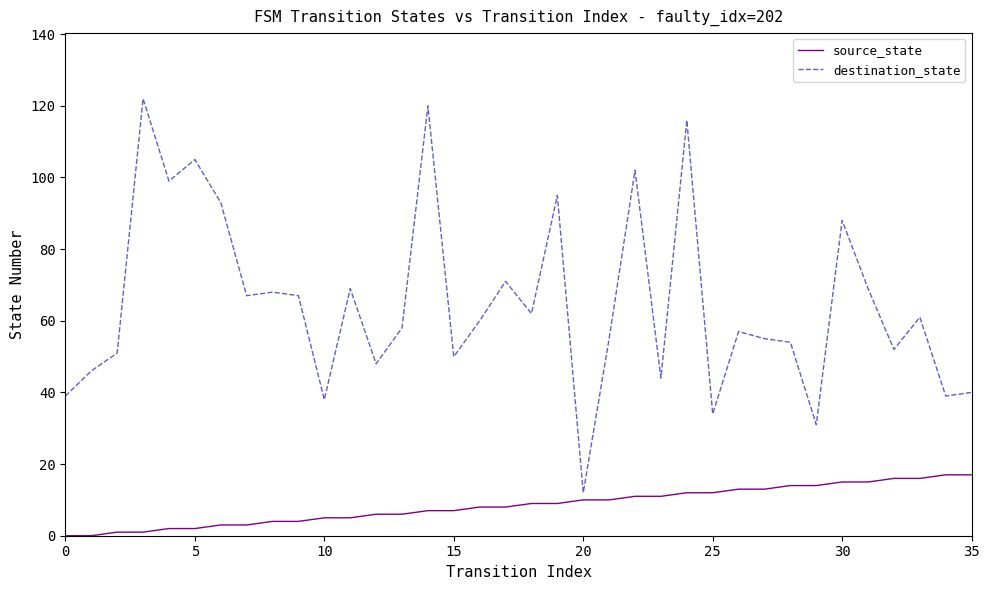

In destination_state, how many points are lower than both neighbors (excluding endpoints)?

12